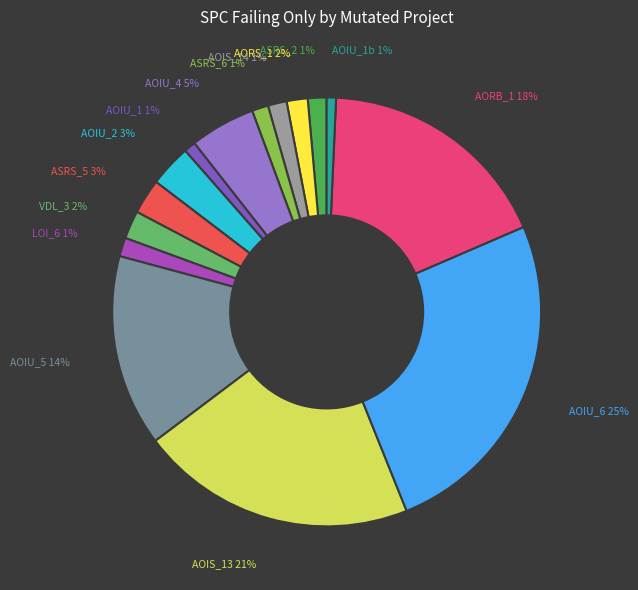

To the nearest percent, what is the difference between the AOIU_2 and AOIS_13 slice percentages?

18%